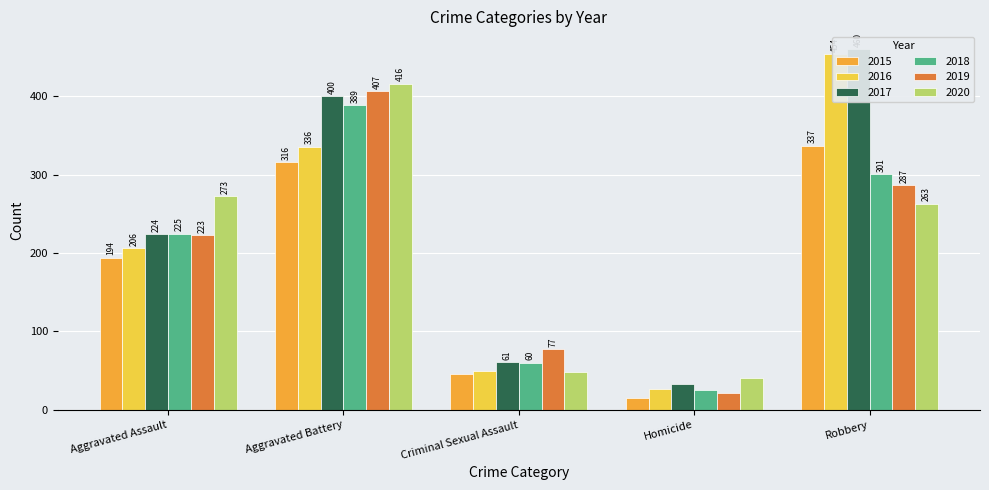

Which label corresponds to the largest value in the chart?

Robbery